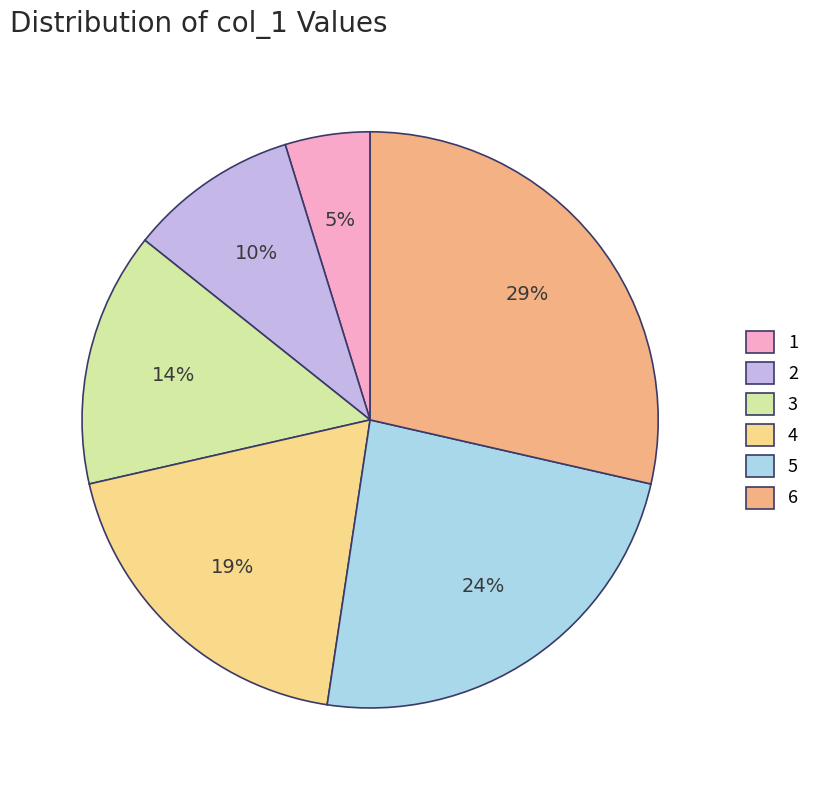

Is it true that 5 is 24% of the pie?

True